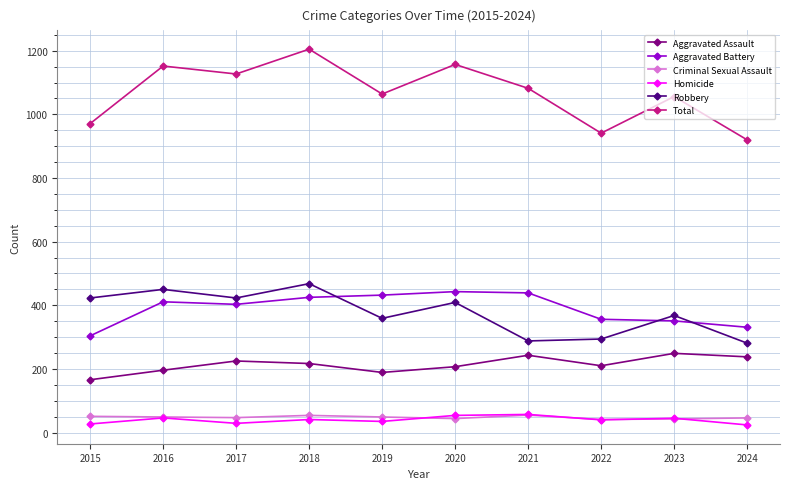

True or false: Homicide and Aggravated Battery cross at least once.

False